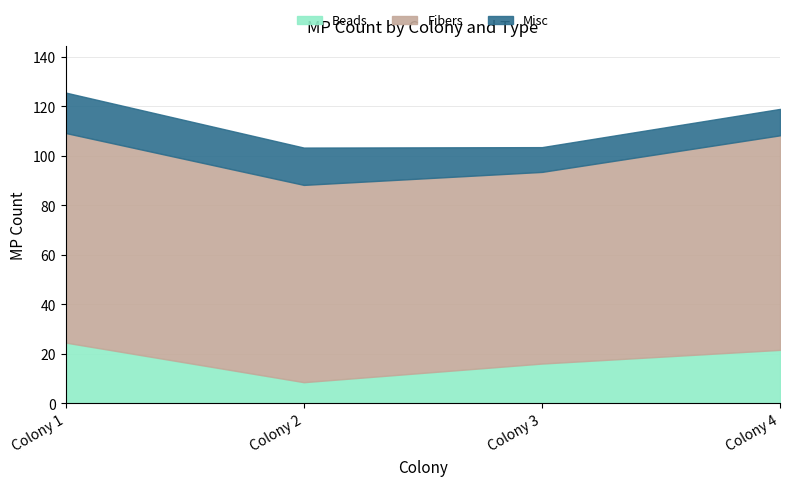

What are all the series names shown in the legend?

Beads, Fibers, Misc